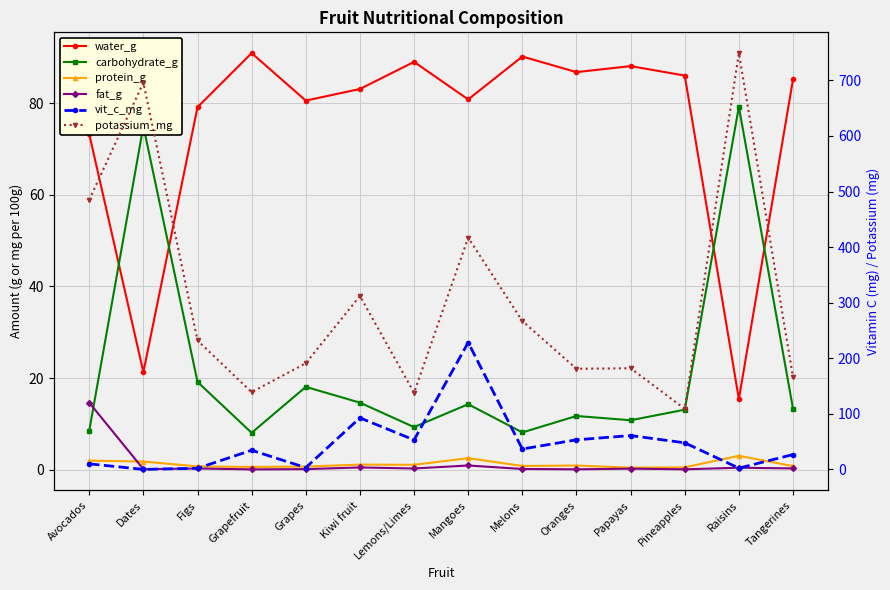

What is the spread (max minus min) of values at Lemons/Limes?

137.7